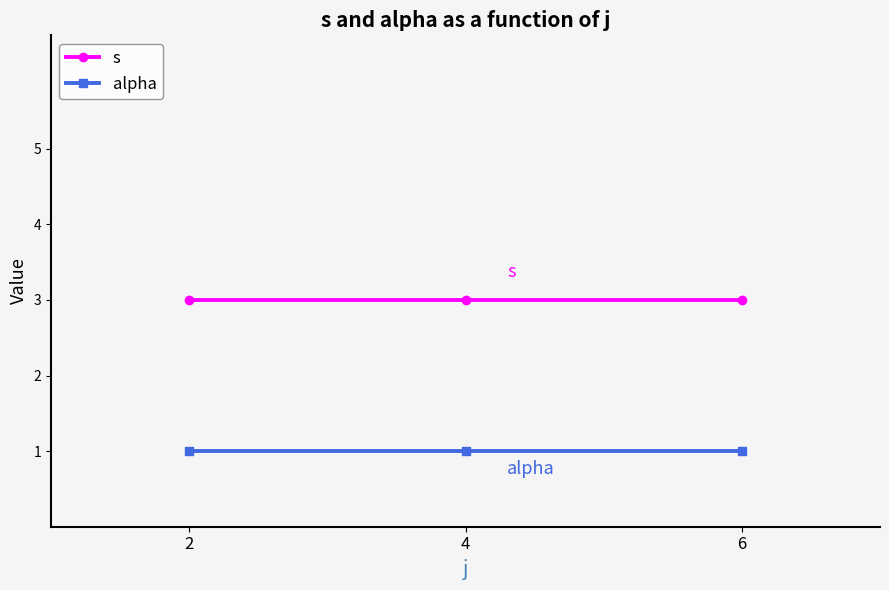

Is it true that s equals 3 at 6?

True